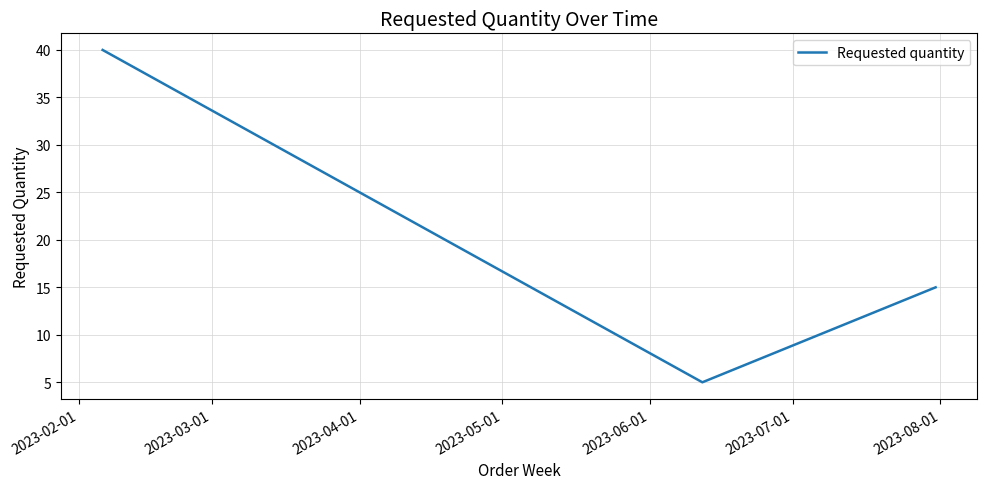

What is the smallest value displayed?

5